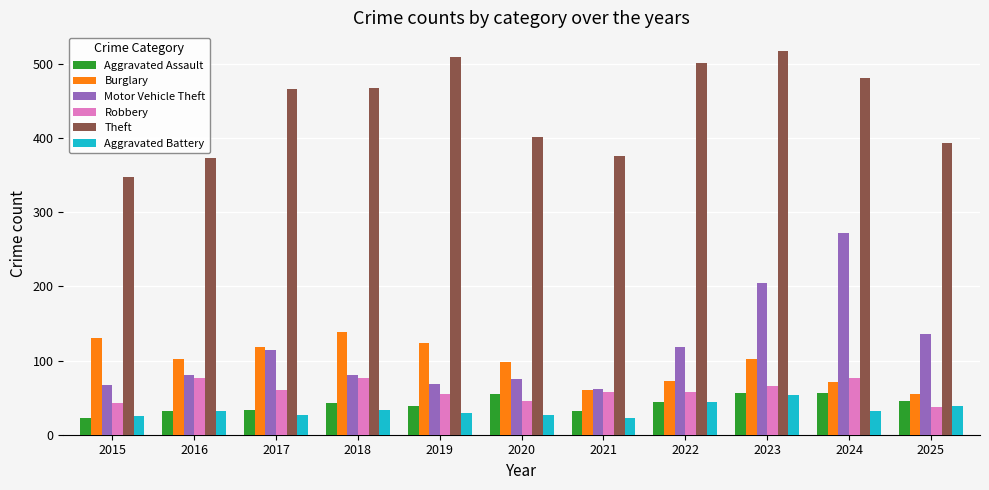

What is the spread (max minus min) of values at 2020?

374